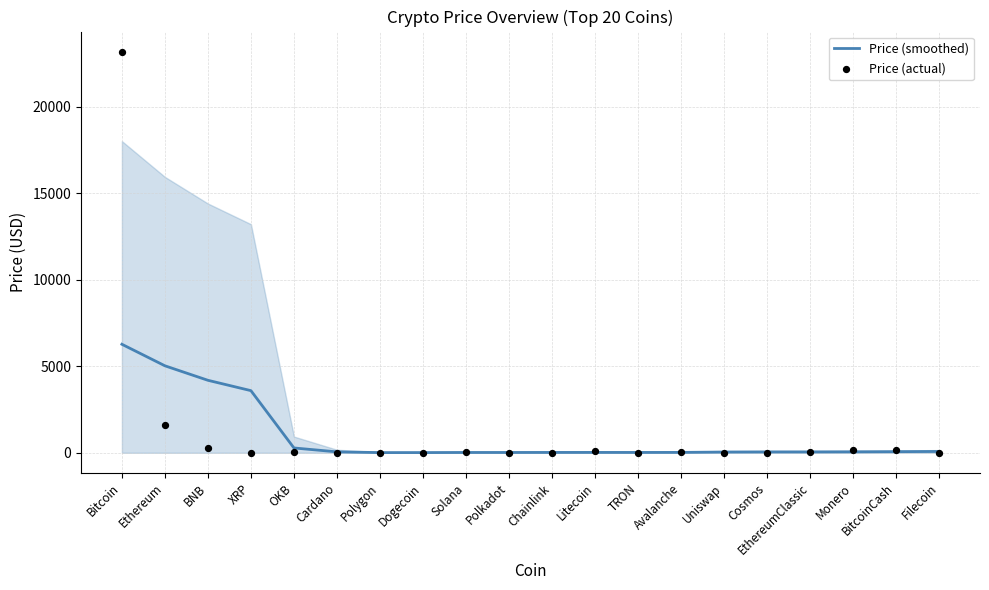

Which series reaches the maximum Y coordinate?

Price (actual)